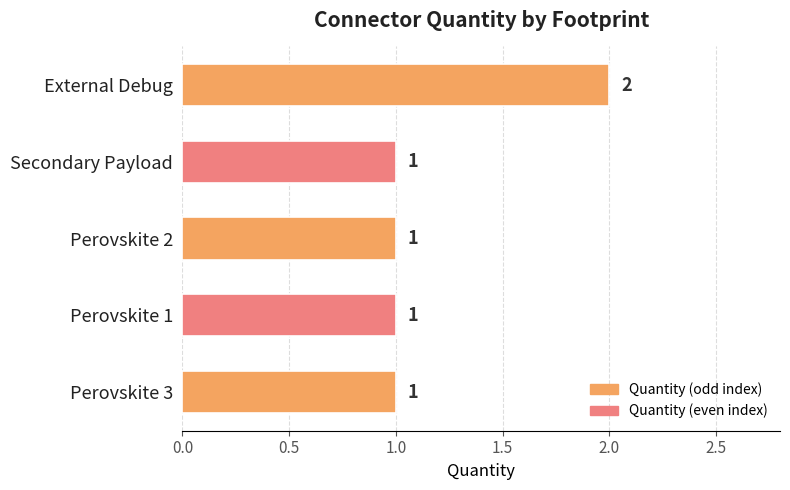

True or false: the data shows 1 at Perovskite 1.

True